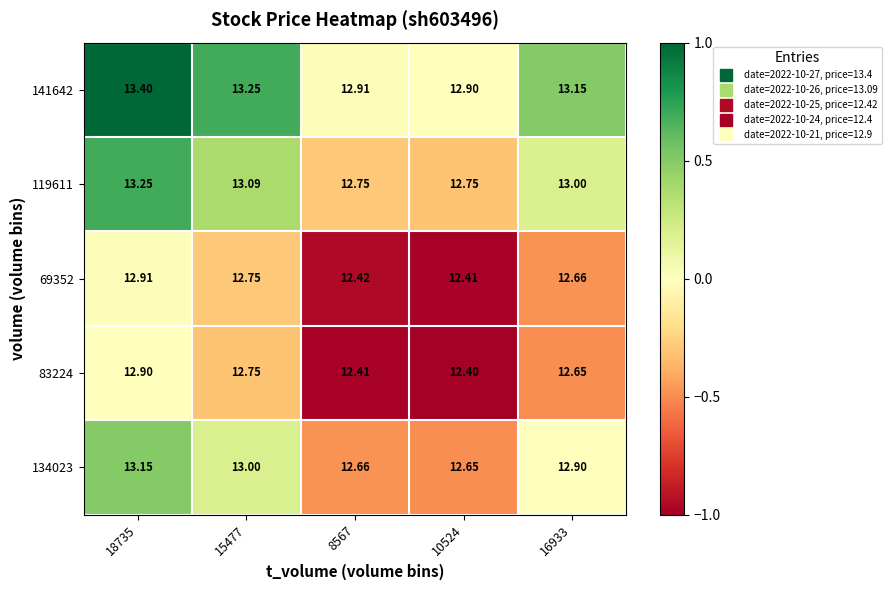

Is the value of 83224 at 10524 greater than the value of 119611 at 16933?

No